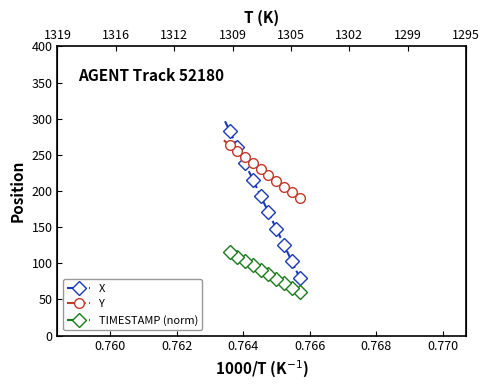

Is this an area chart (filled region under the line)?

No